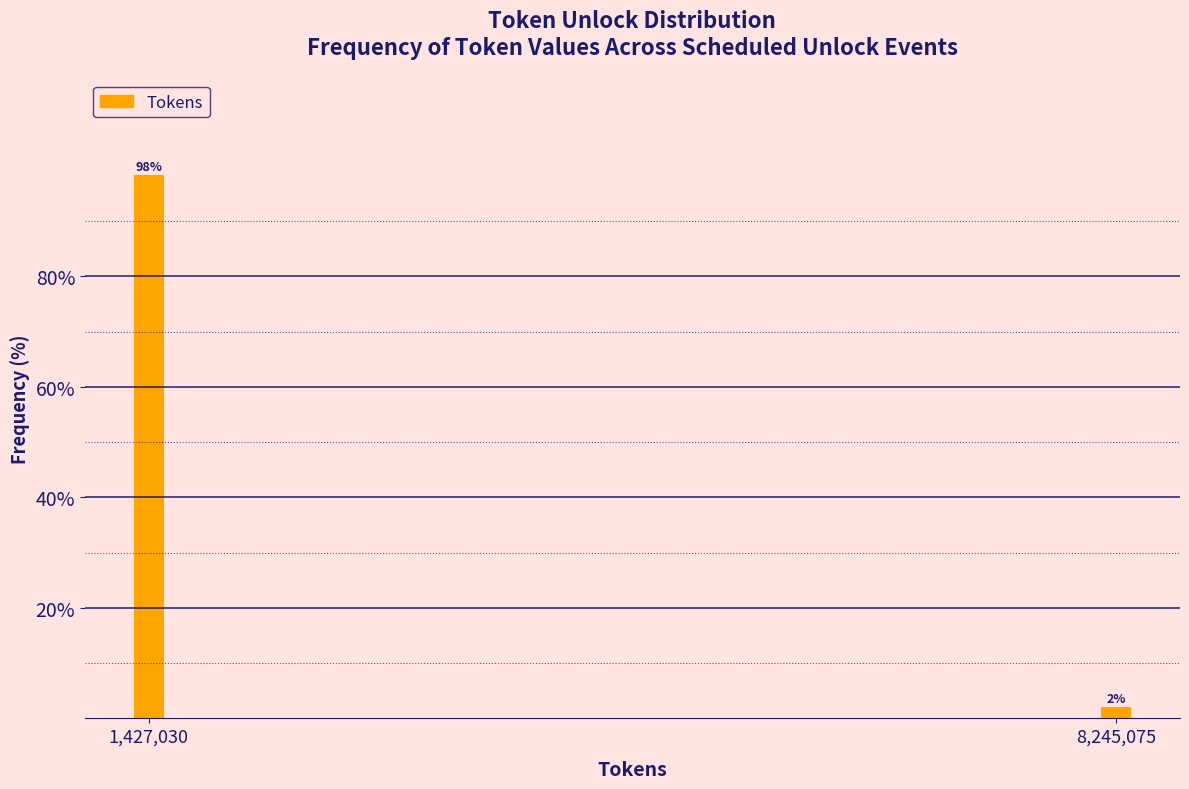

Is it true that the value at 1,427,030 is 98.1?

True